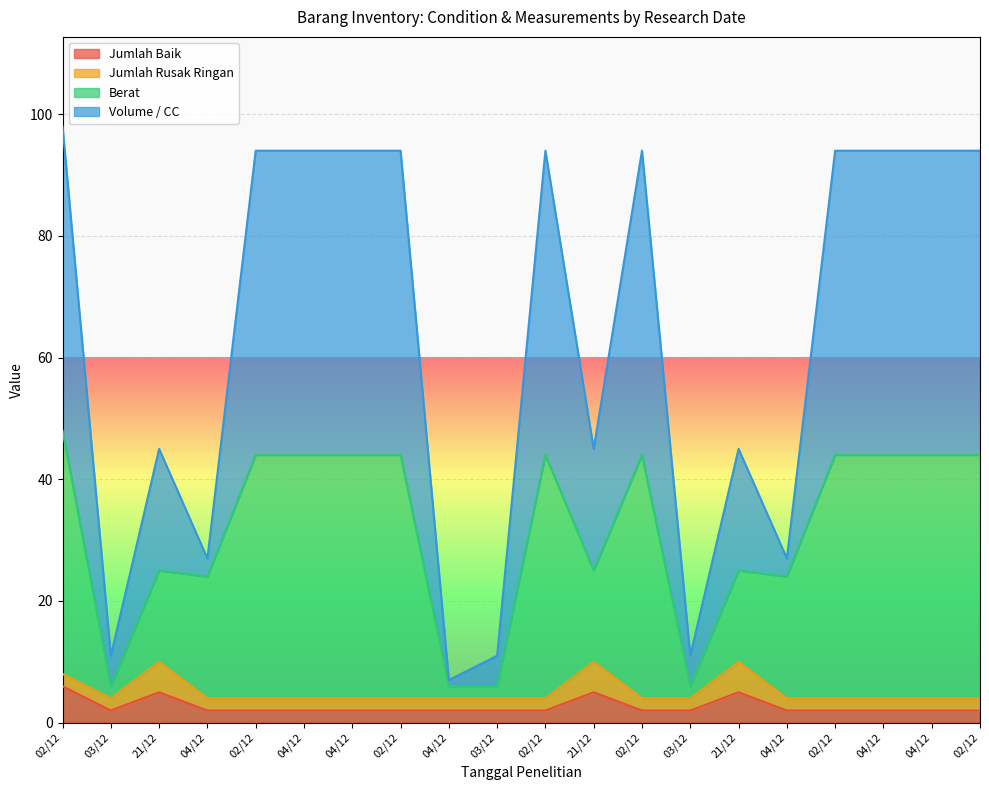

What are all the series names shown in the legend?

Jumlah Baik, Jumlah Rusak Ringan, Berat, Volume / CC